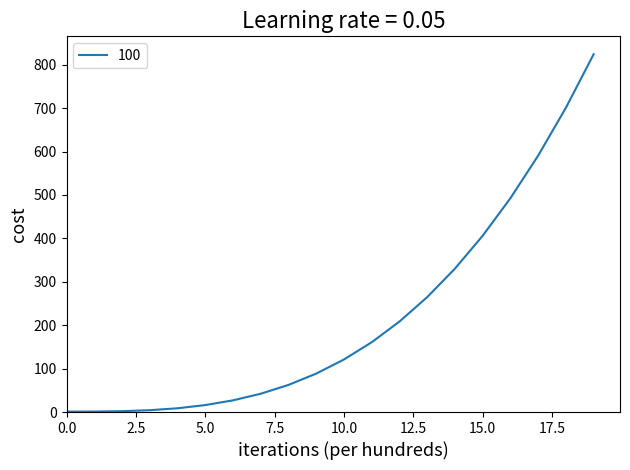

What is the difference between the maximum and minimum values?

823.1